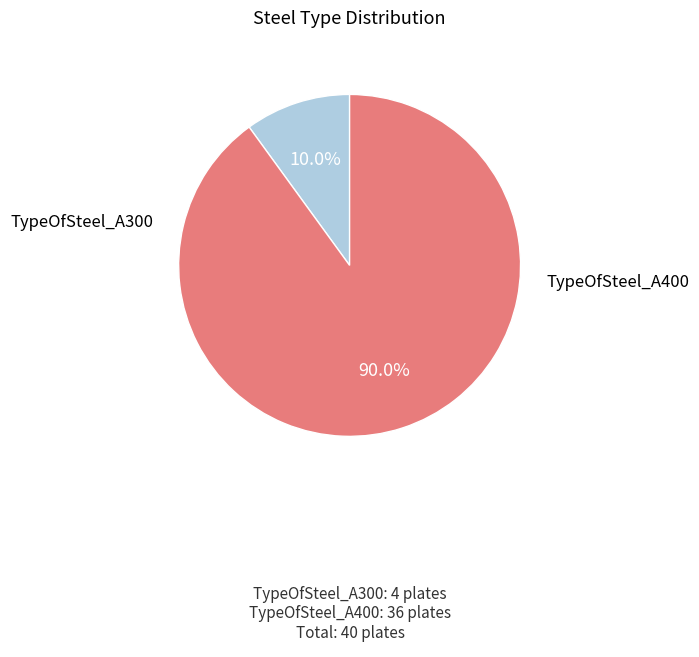

Does any single category account for the majority?

Yes